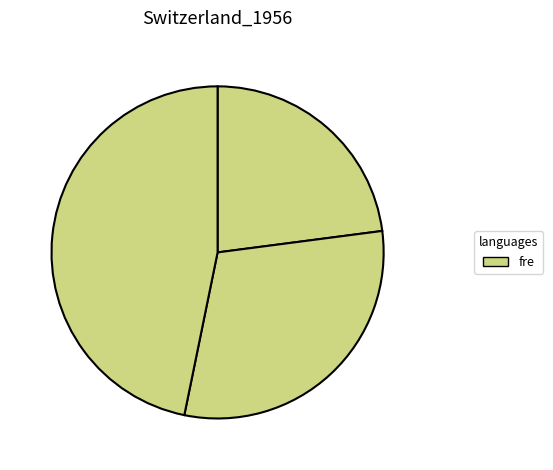

How many segments does this pie chart have?

3